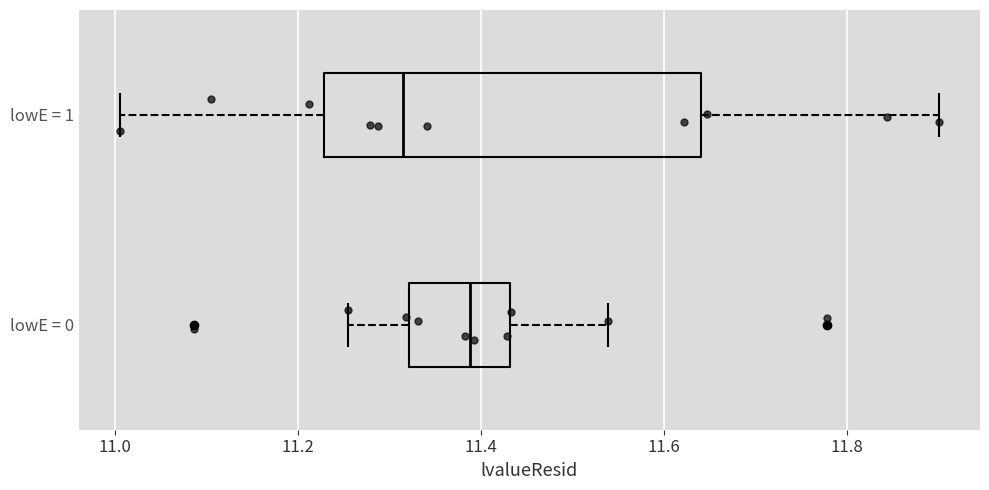

Which box's median line is the furthest to the right?

lowE = 0